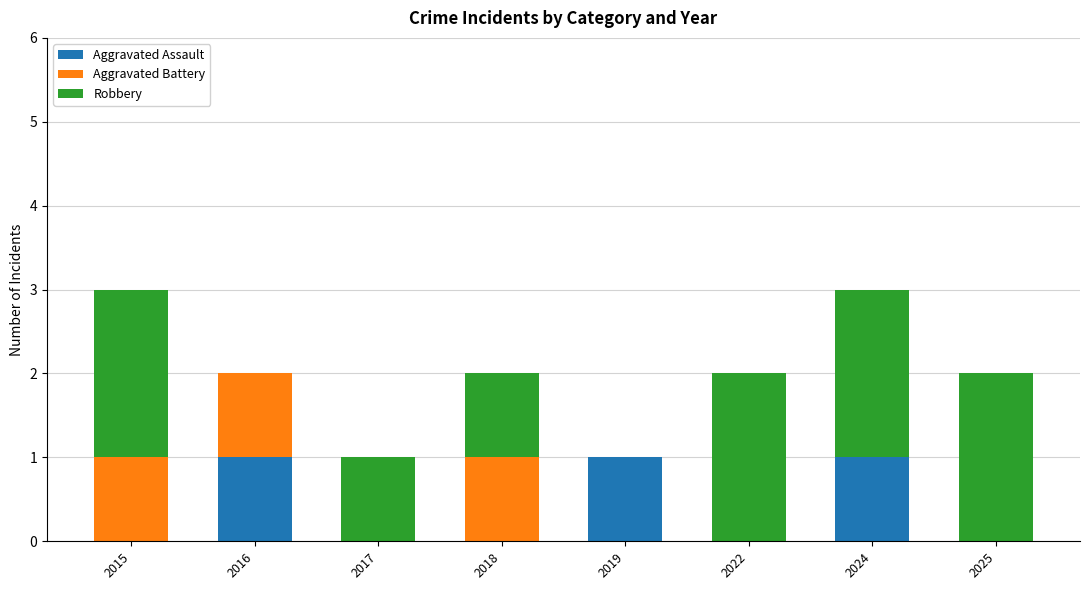

Reading right to left, transcribe the values for Aggravated Assault.

2025=0	2024=1	2022=0	2019=1	2018=0	2017=0	2016=1	2015=0